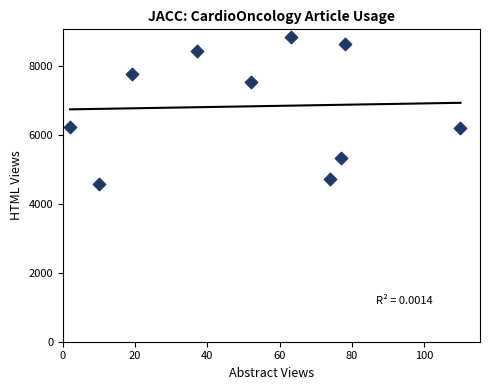

What is the range of X values (max minus min)?

108